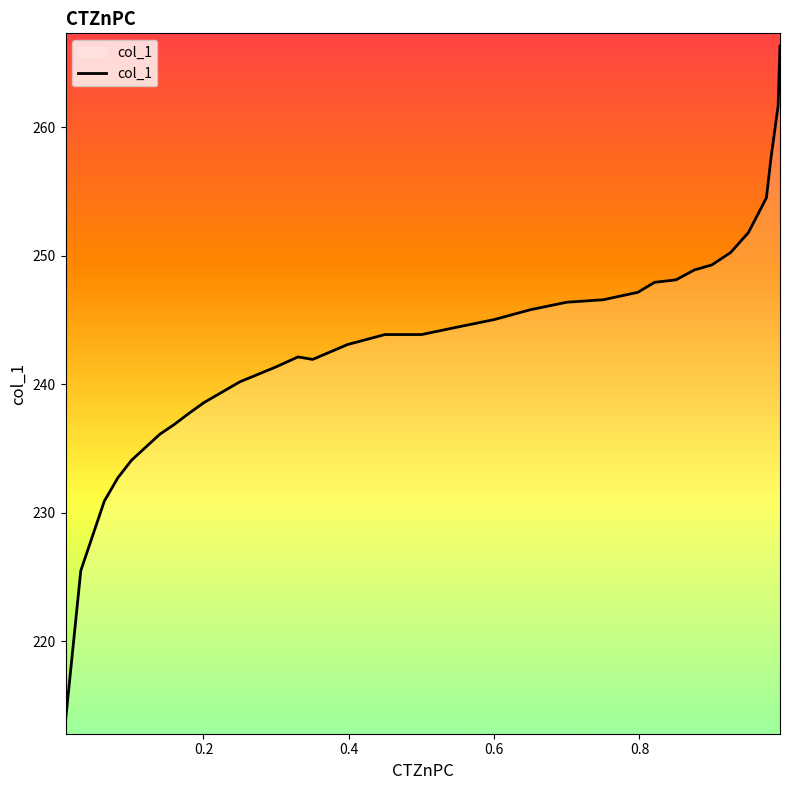

What is the difference between the maximum and minimum values?

52.5